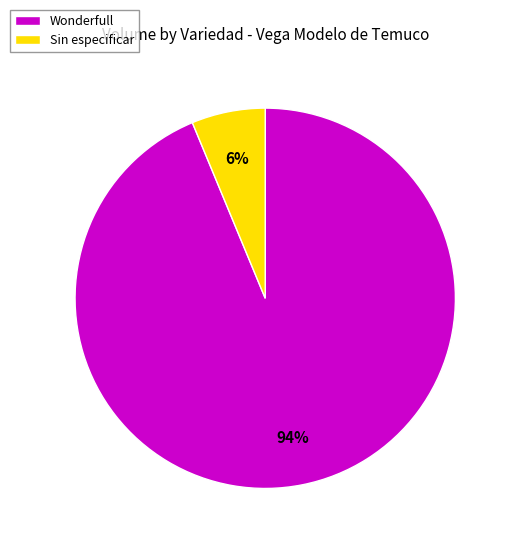

What is the smallest slice in the pie chart?

Sin especificar